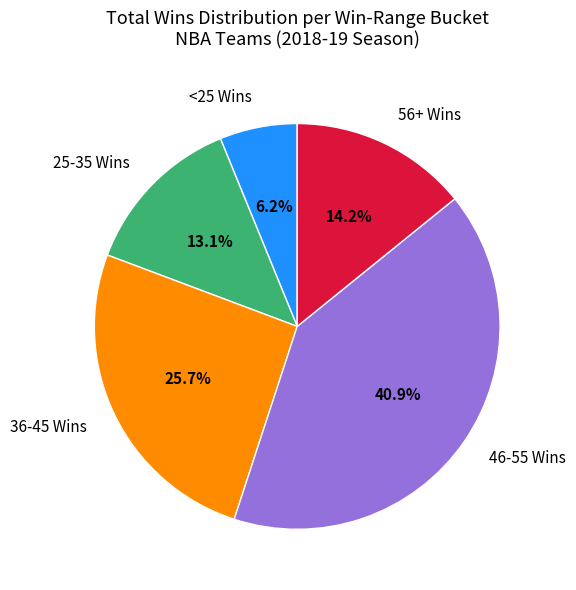

What is the ratio of the value at 36-45 Wins to the value at 46-55 Wins?

0.6